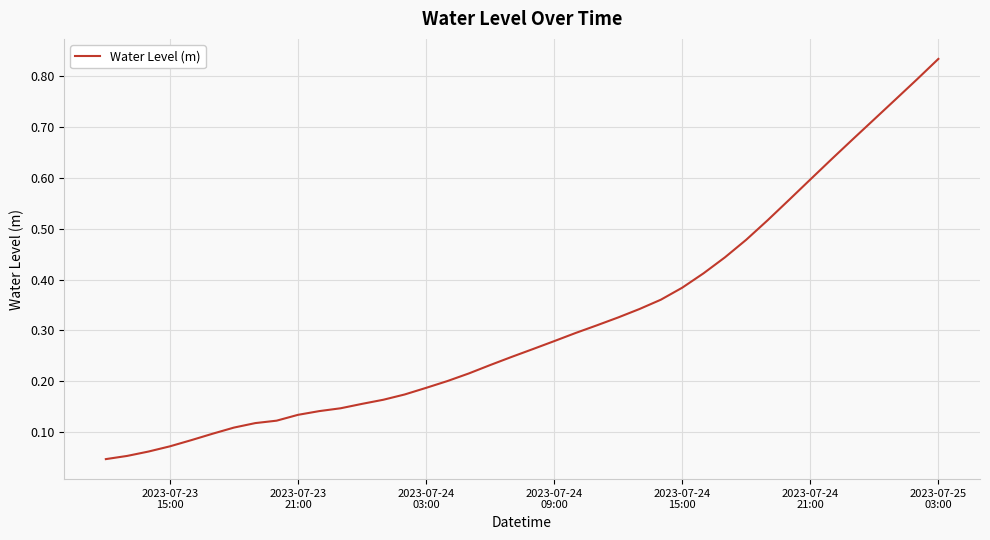

Does the chart display data point markers on the line(s)?

No